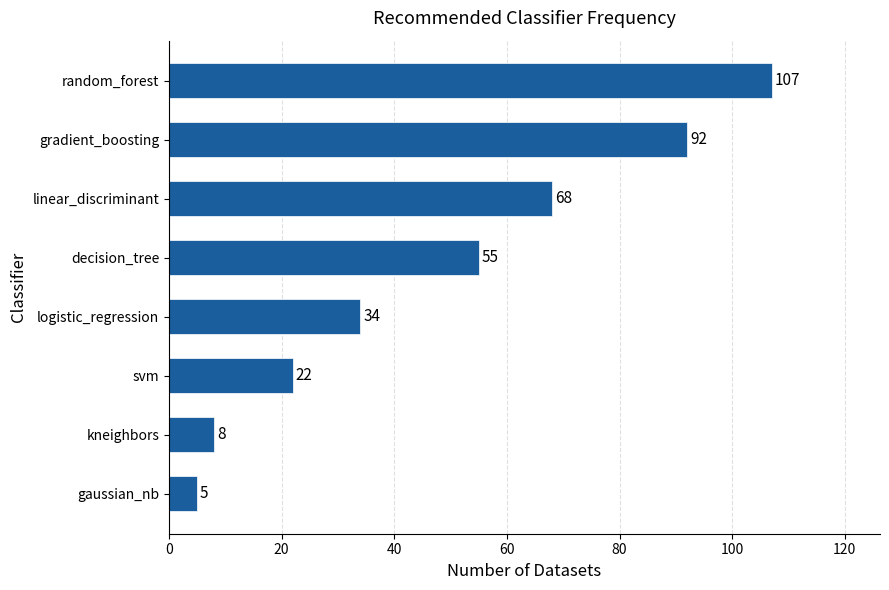

Where is the data nearest to the value 56?

decision_tree